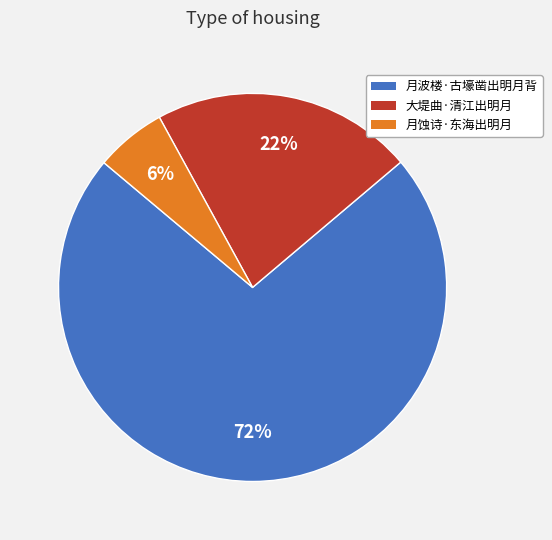

To the nearest percent, what is the difference between the largest and smallest slice percentages?

66%